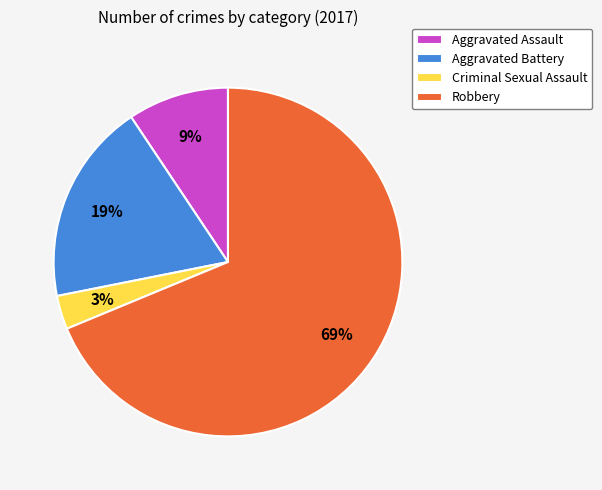

Rank the categories by value from highest to lowest.

Robbery, Aggravated Battery, Aggravated Assault, Criminal Sexual Assault